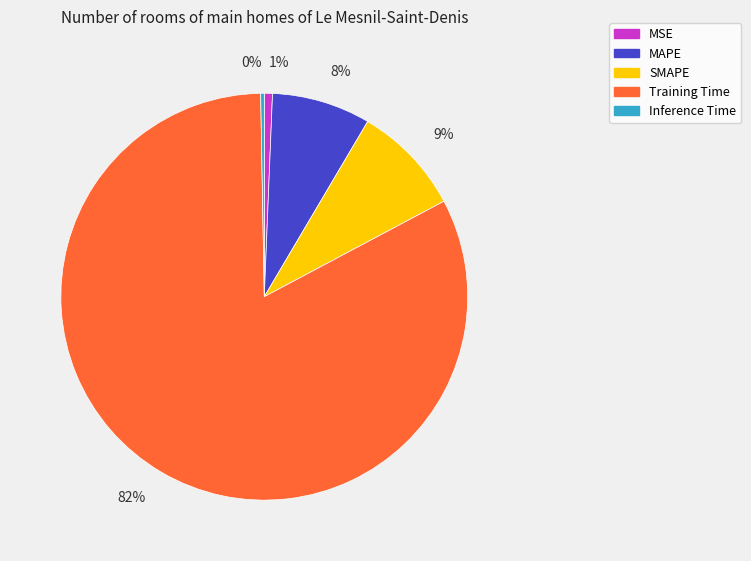

Is the sum of Inference Time and MSE greater than half?

No